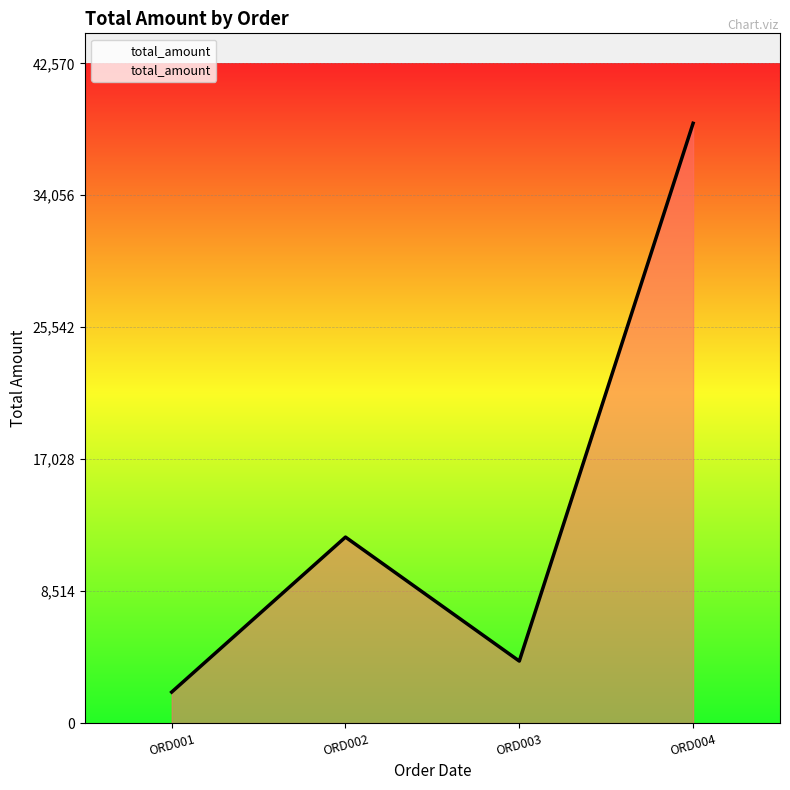

Which label corresponds to the smallest value in the chart?

ORD001